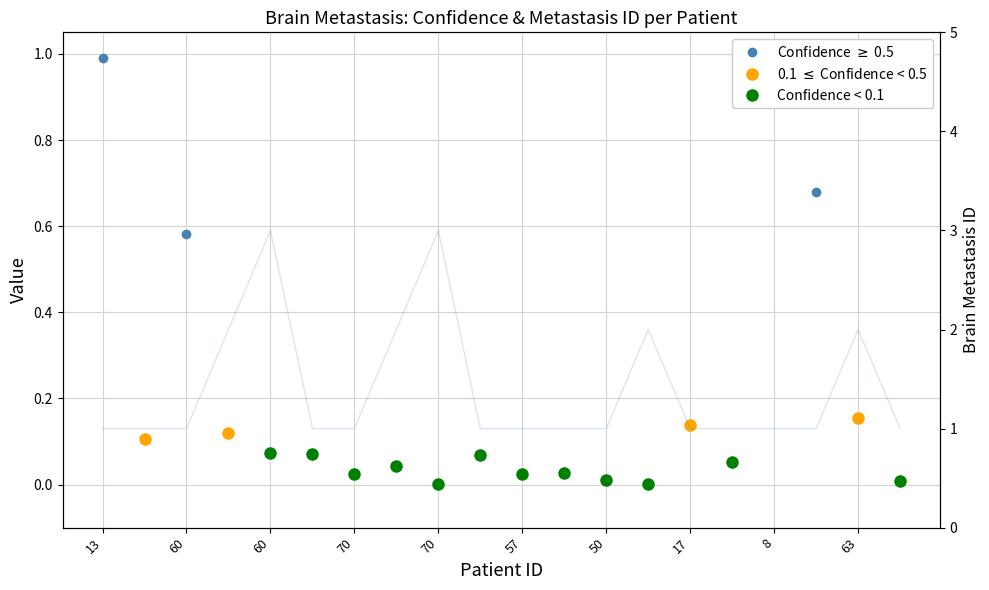

Does the chart have visible grid lines?

Yes